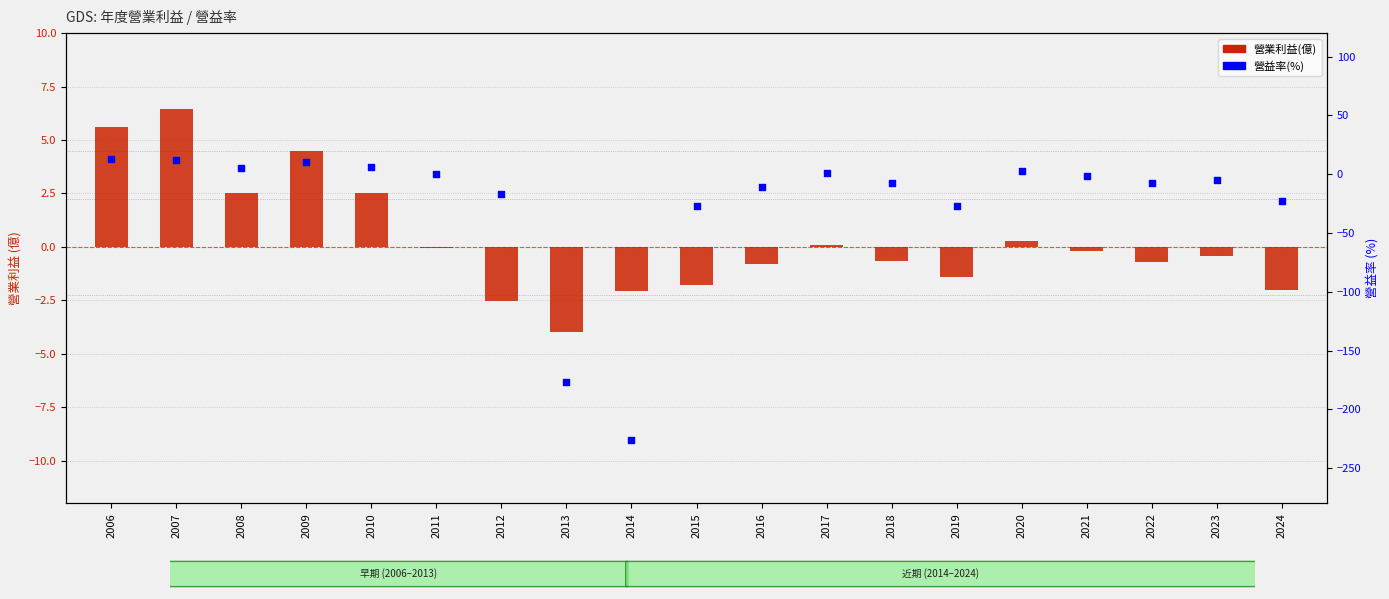

Which series has the largest total across all categories?

營業利益(億)